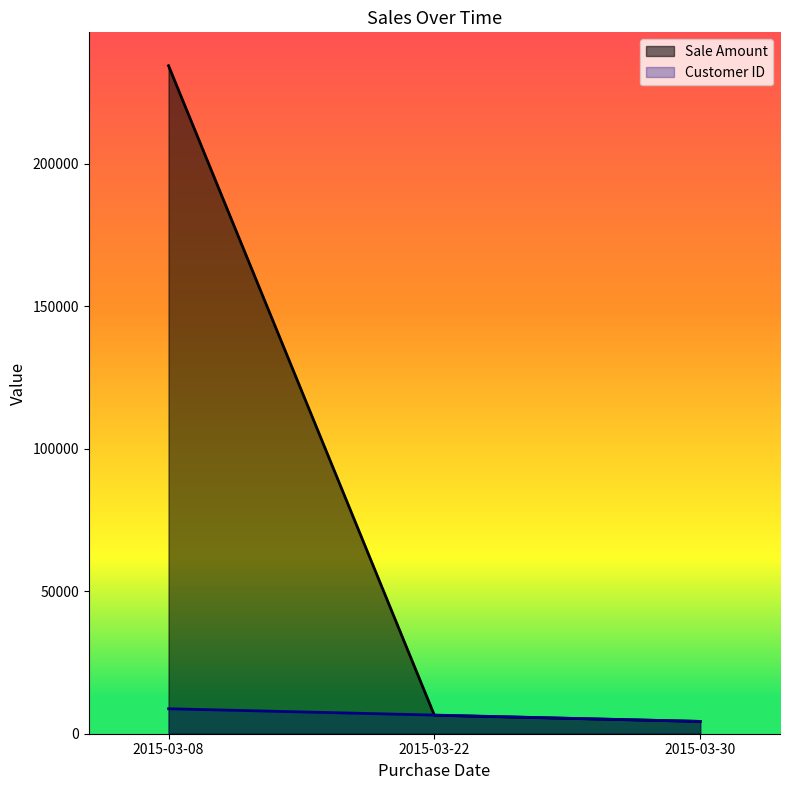

Reading right to left, transcribe all the data shown in this chart.

Sale Amount: 2015-03-30=4321	2015-03-22=6476	2015-03-08=234435
Customer ID: 2015-03-30=4321	2015-03-22=6543	2015-03-08=8765